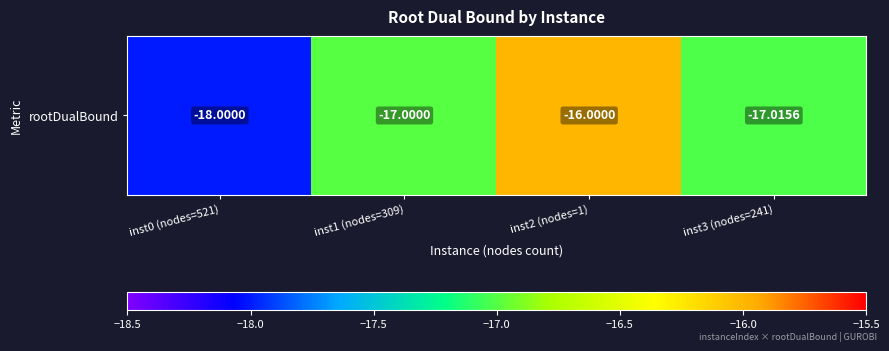

Reading left to right, what are all the values shown in this chart?

inst0 (nodes=521)=-18.0	inst1 (nodes=309)=-17.0	inst2 (nodes=1)=-16.0	inst3 (nodes=241)=-17.0